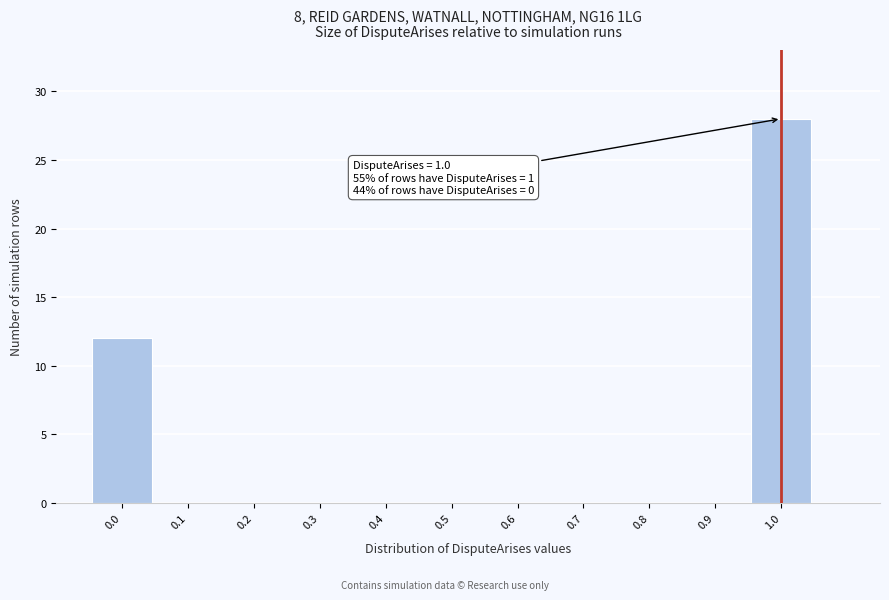

Over which range of the x-axis is the bar tallest?

0.95 to 1.05